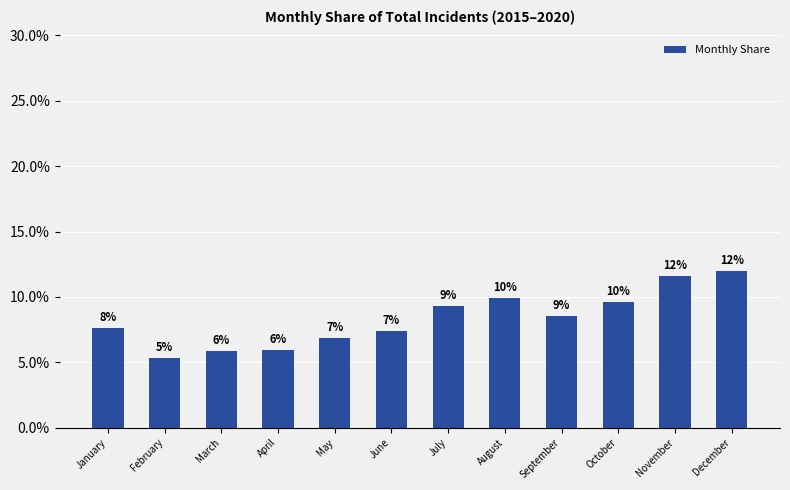

Does the chart contain any negative values?

No